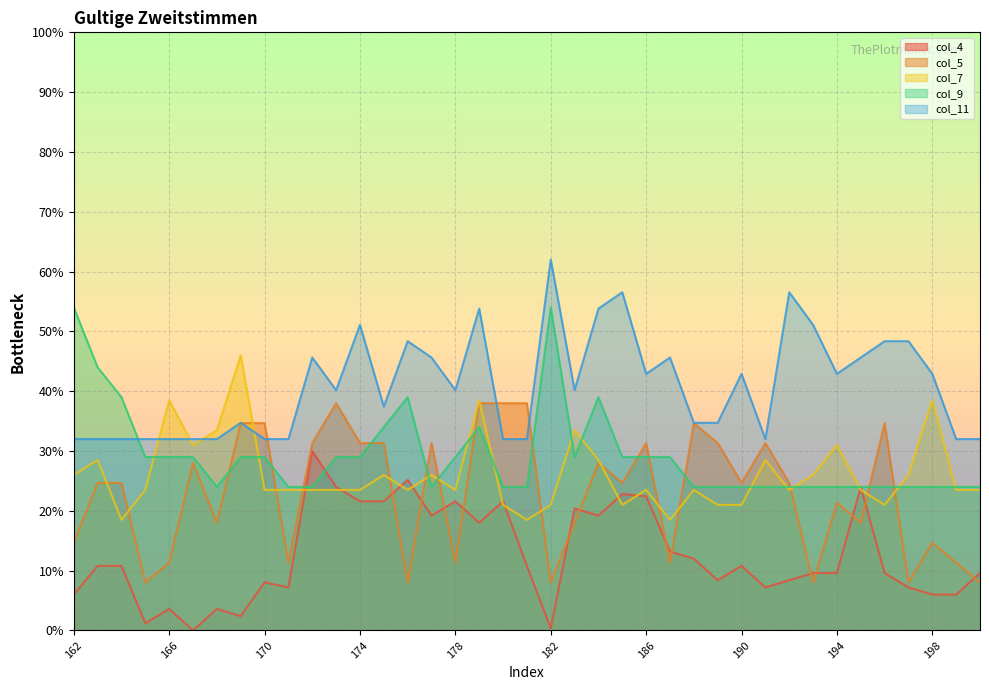

What is the change in value from 171 to 179?

+10.8